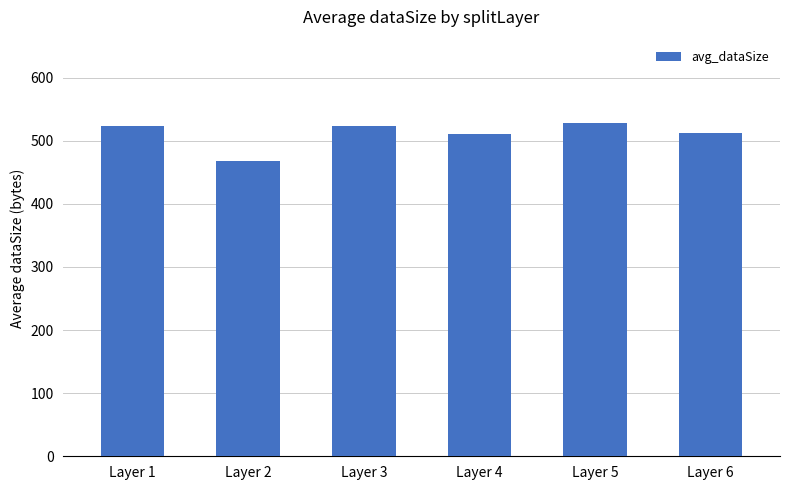

What is the smallest value displayed?

468.0